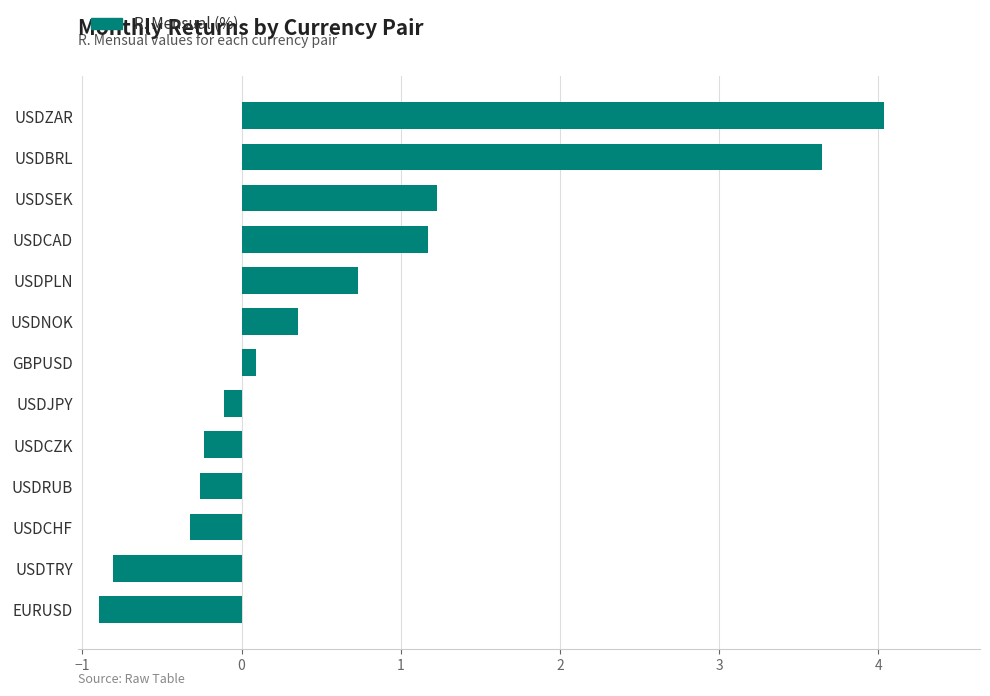

Does the chart contain any negative values?

Yes